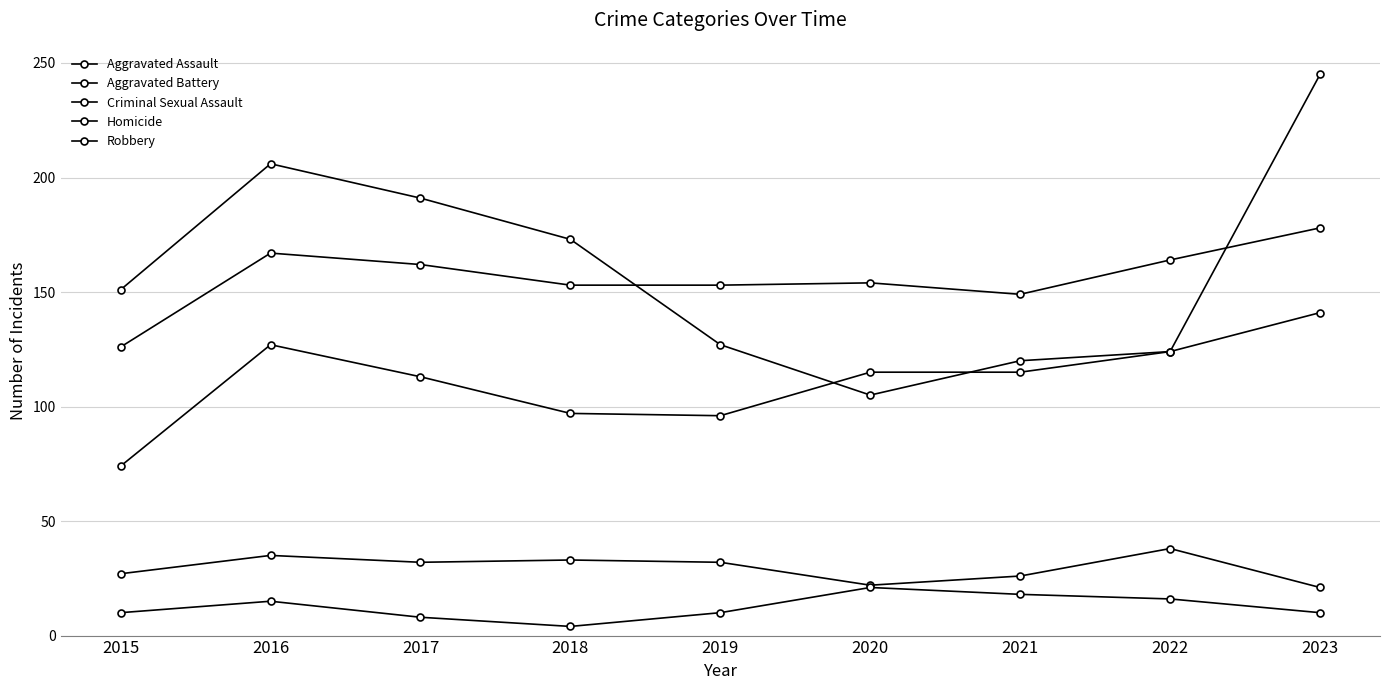

What is the greatest value displayed?

245